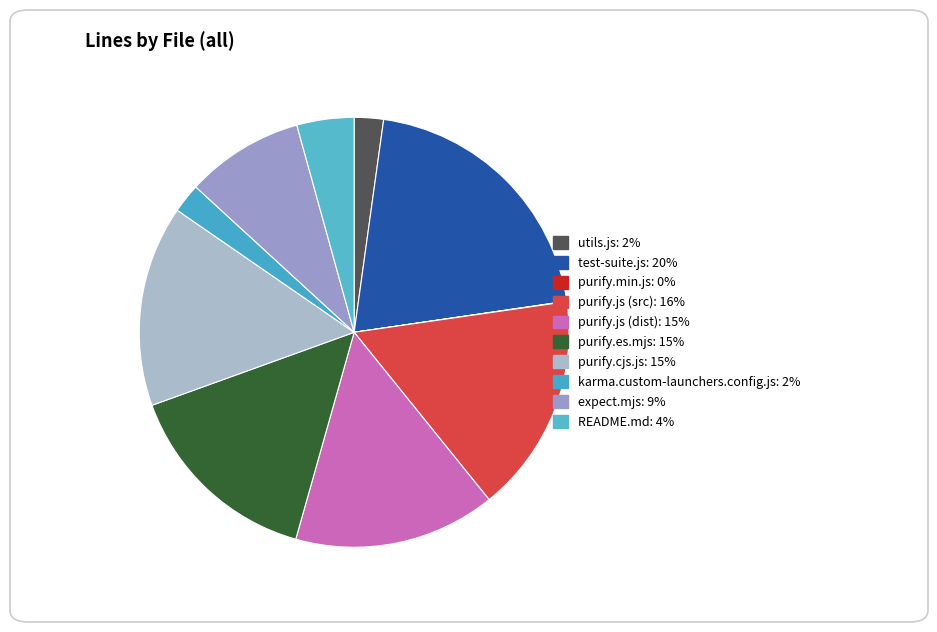

Rank the categories by value from highest to lowest.

test-suite.js, purify.js (src), purify.js (dist), purify.cjs.js, purify.es.mjs, expect.mjs, README.md, karma.custom-launchers.config.js, utils.js, purify.min.js